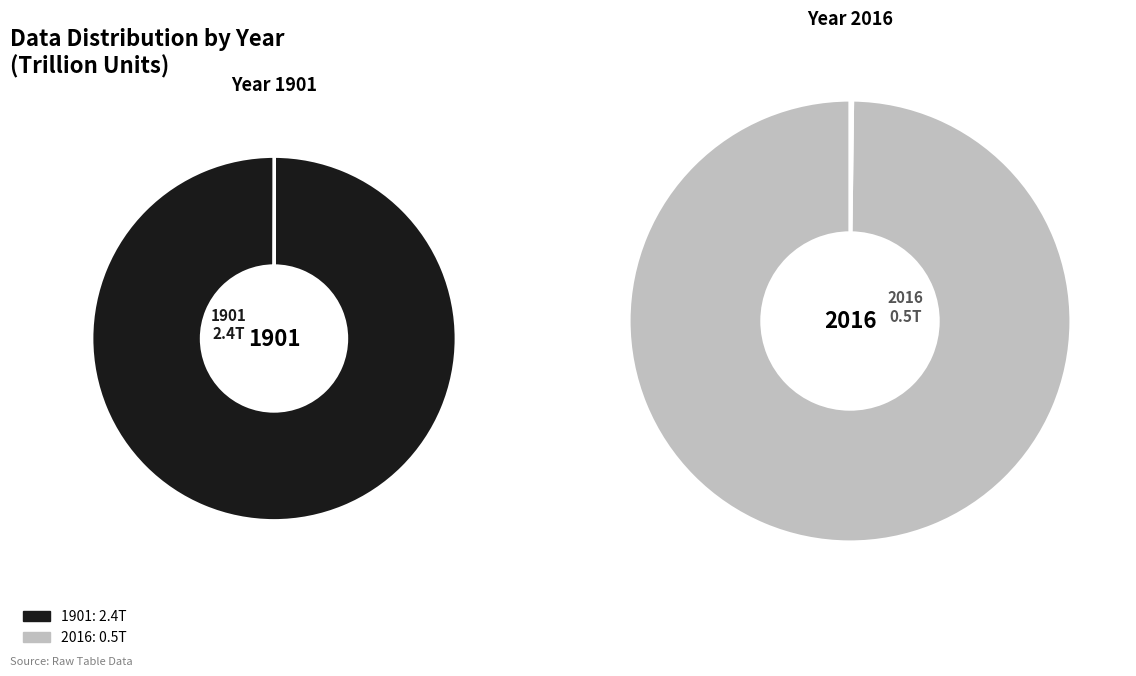

True or false: 1901 accounts for 83% of the total.

True